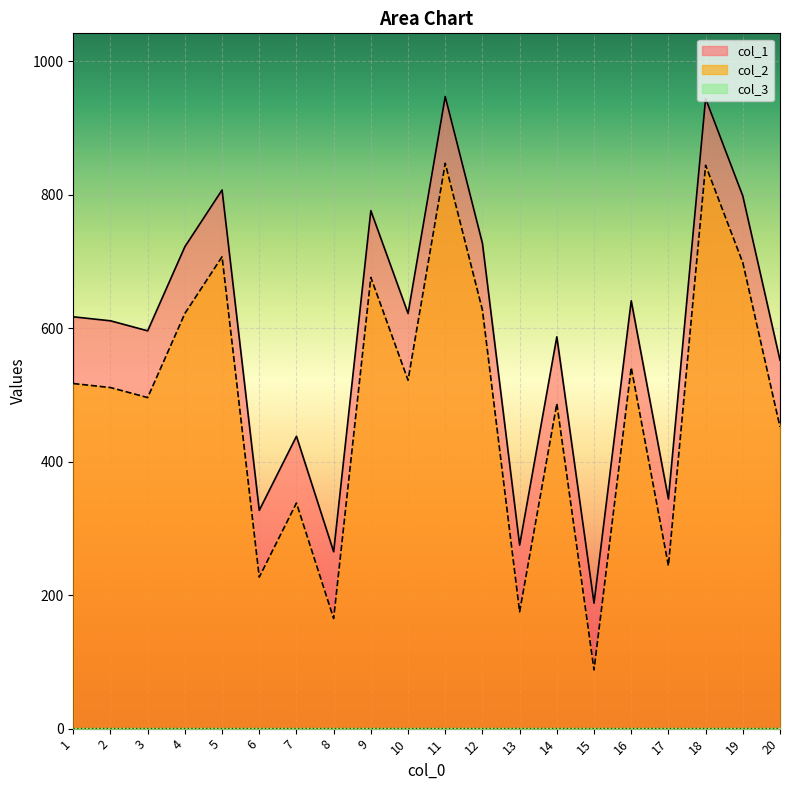

Between 15 and 19, which series saw the biggest shift?

col_1